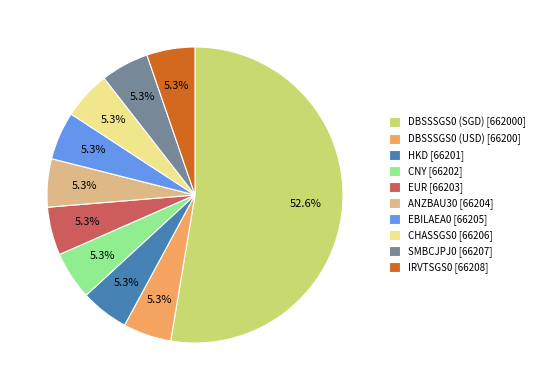

How much of the chart is everything except ANZBAU30 [66204]?

94.7%